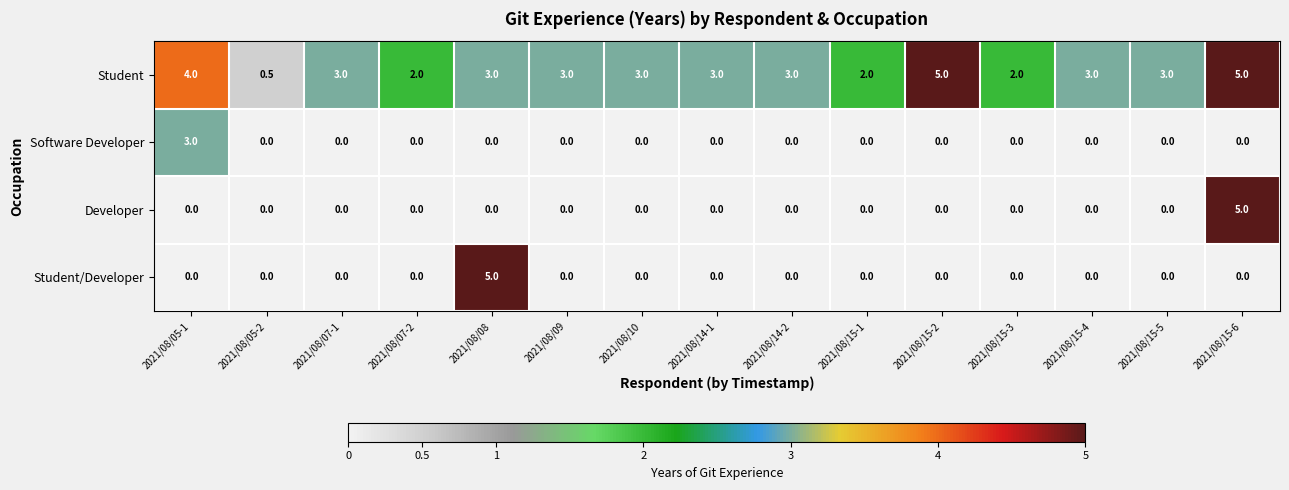

Between 2021/08/05-2 and 2021/08/15-2, which series saw the biggest shift?

Student